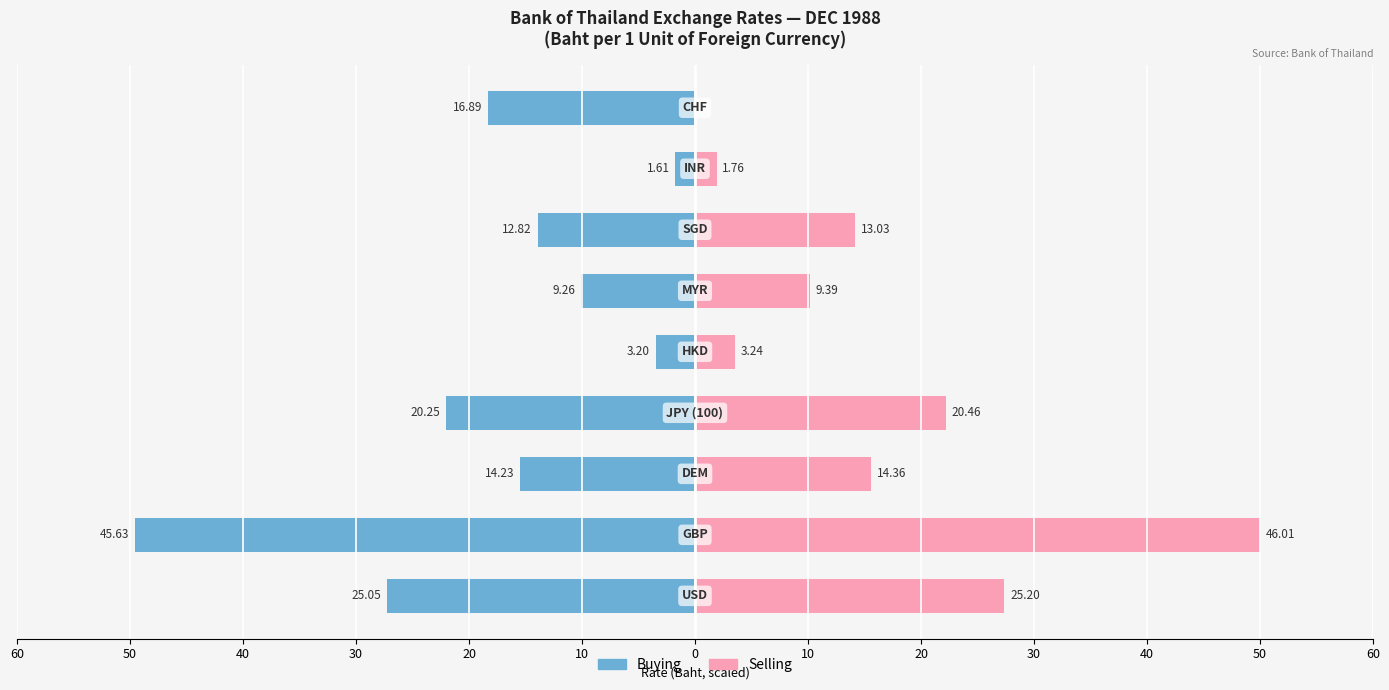

Which series has the largest range (max minus min)?

Selling